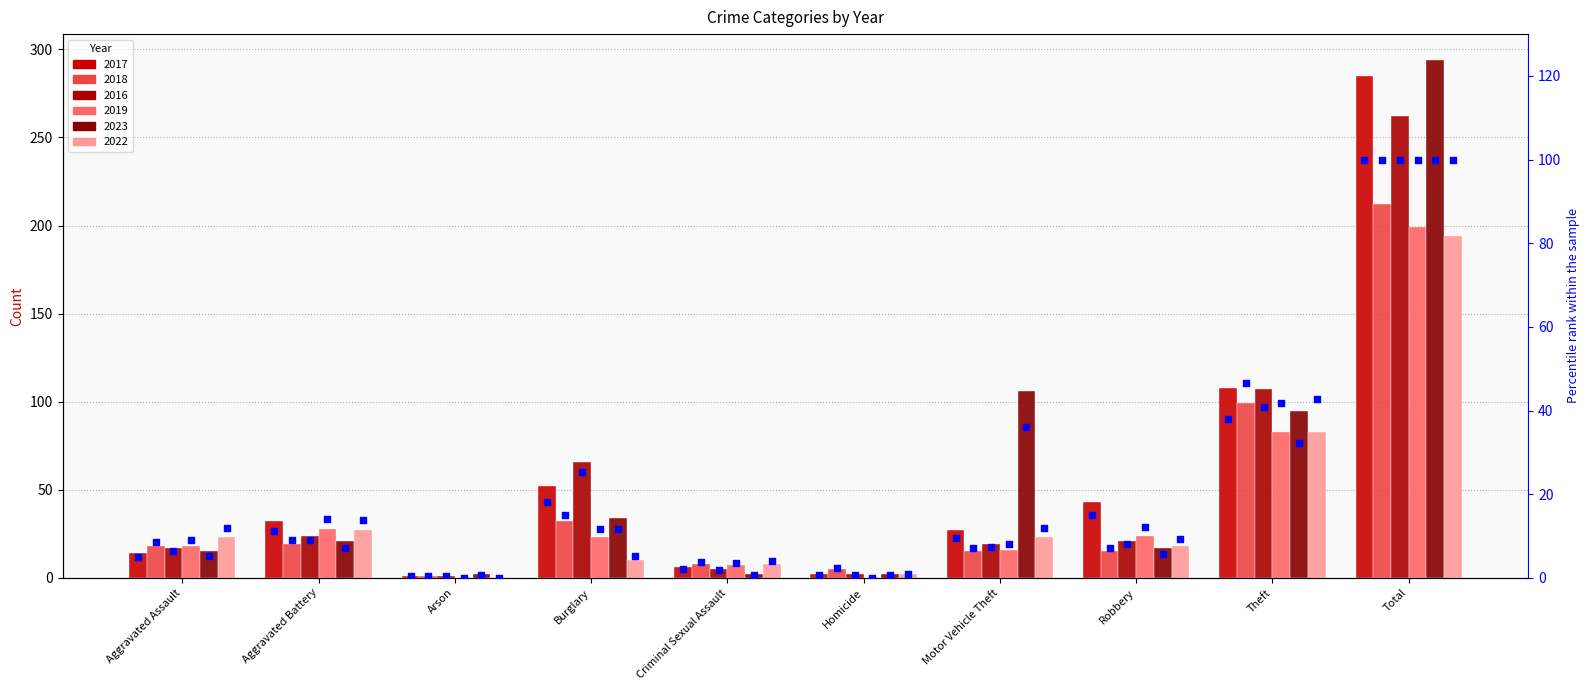

Between Aggravated Battery and Burglary, which is larger?

Burglary